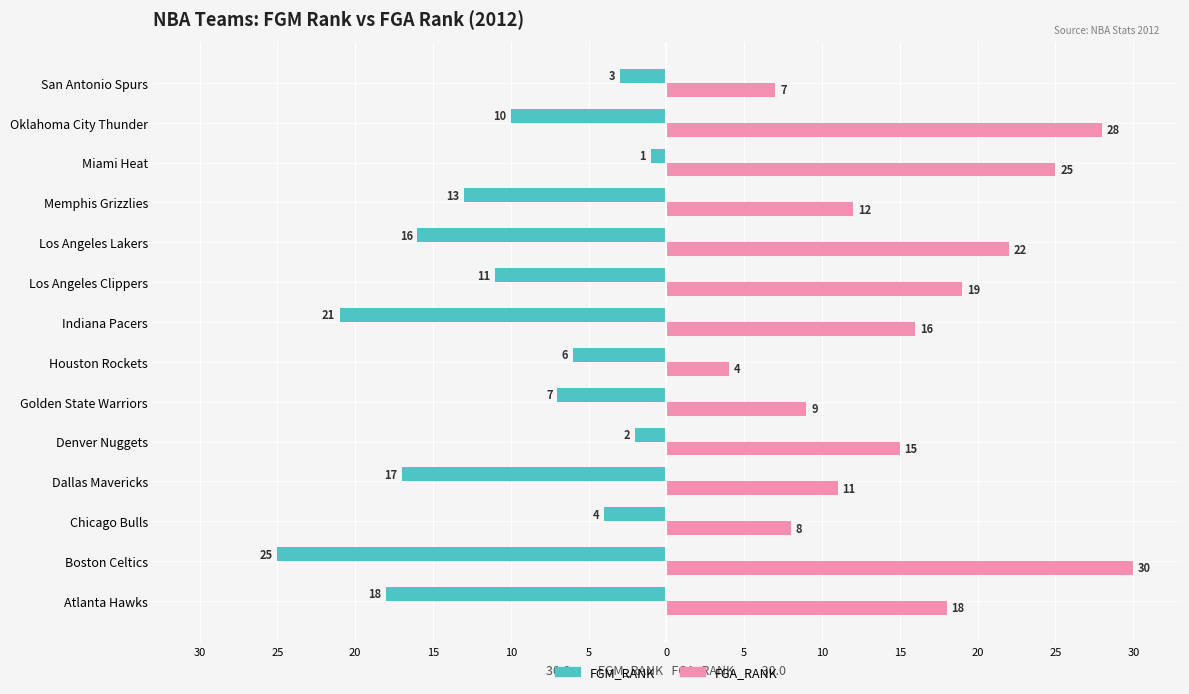

At how many categories does at least one series exceed 0?

14